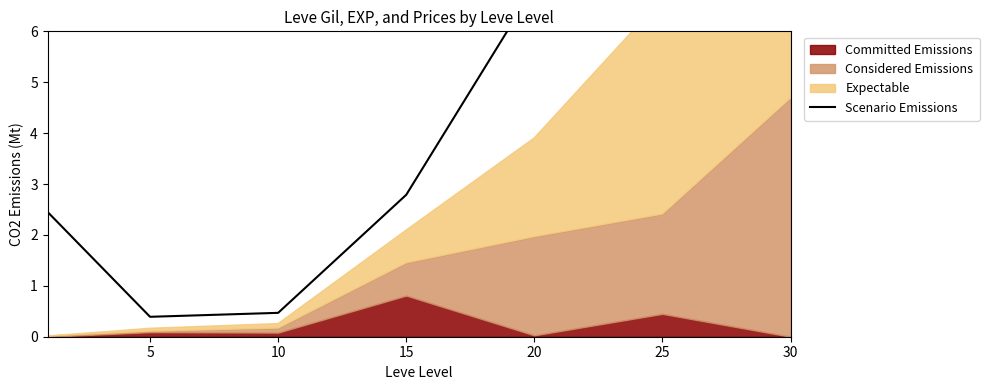

How many points are lower than both their immediate neighbors (excluding endpoints)?

1